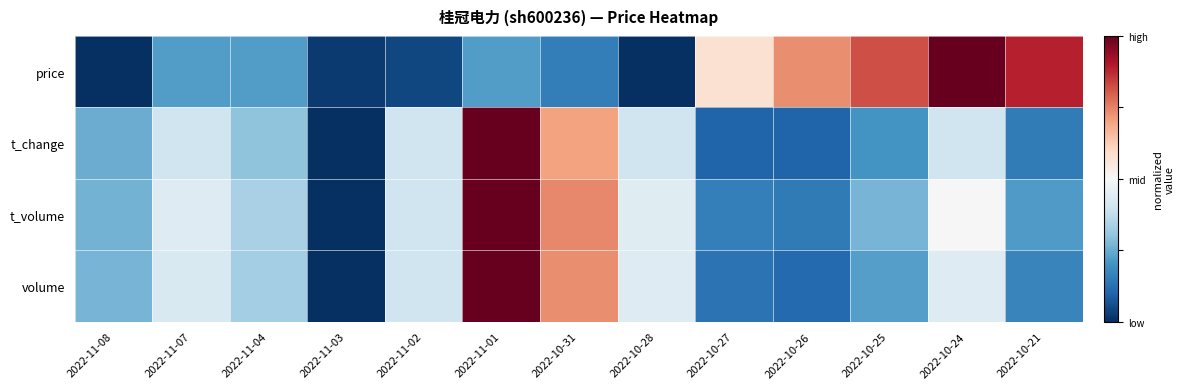

Between 2022-10-31 and 2022-10-21, which series saw the biggest shift?

price